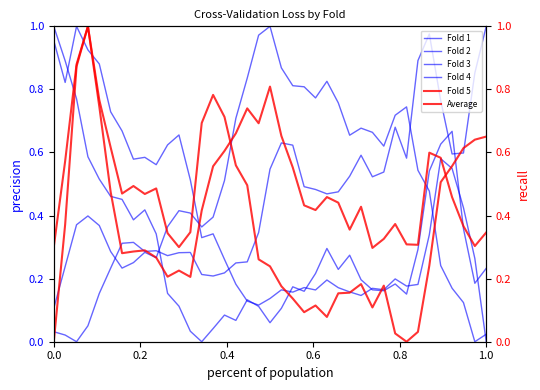

True or false: Fold 1 has more than 1 points higher than both neighbors.

True